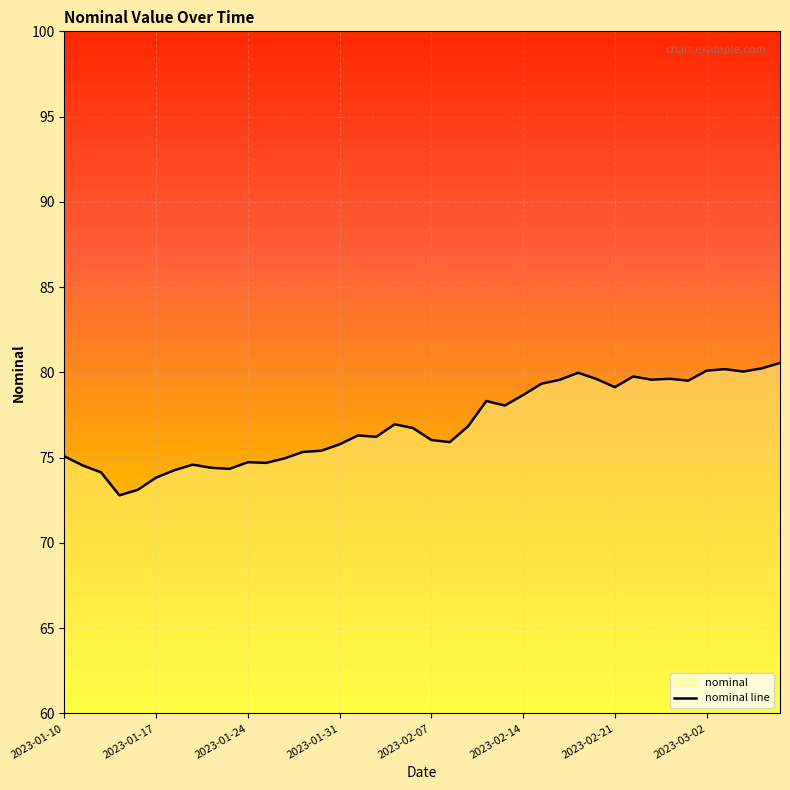

The value at 2023-02-14 is 30.9. True or false?

False